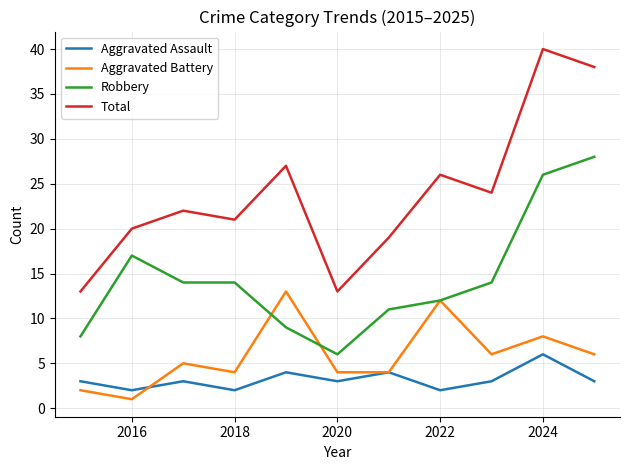

Which series has the largest range (max minus min)?

Total